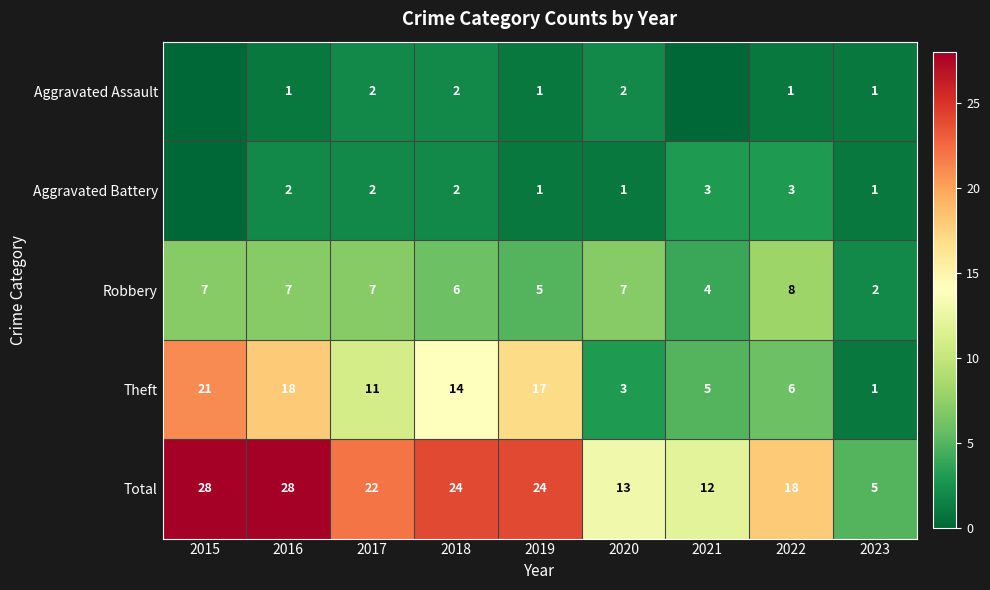

What is the difference between the maximum and minimum values in the Robbery series?

6